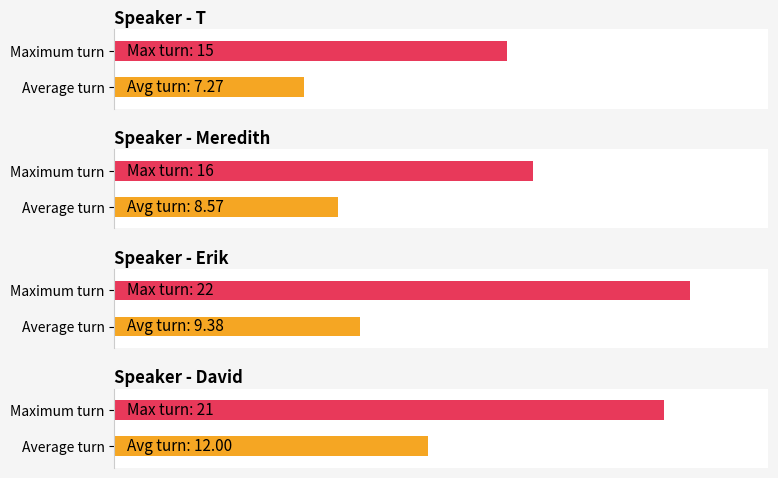

Are the bars grouped side by side (vs. stacked)?

Yes